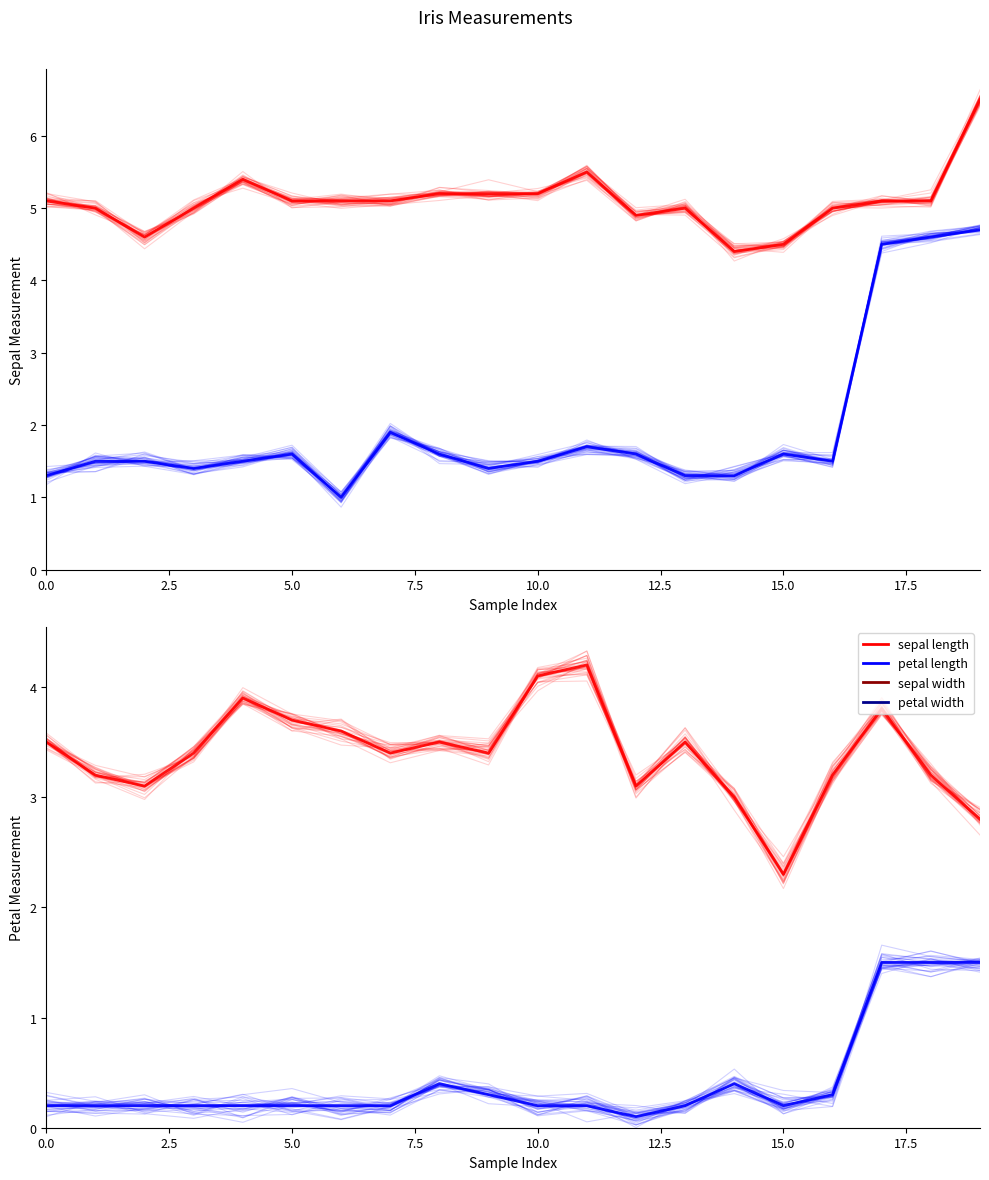

How many series are shown in this chart?

4